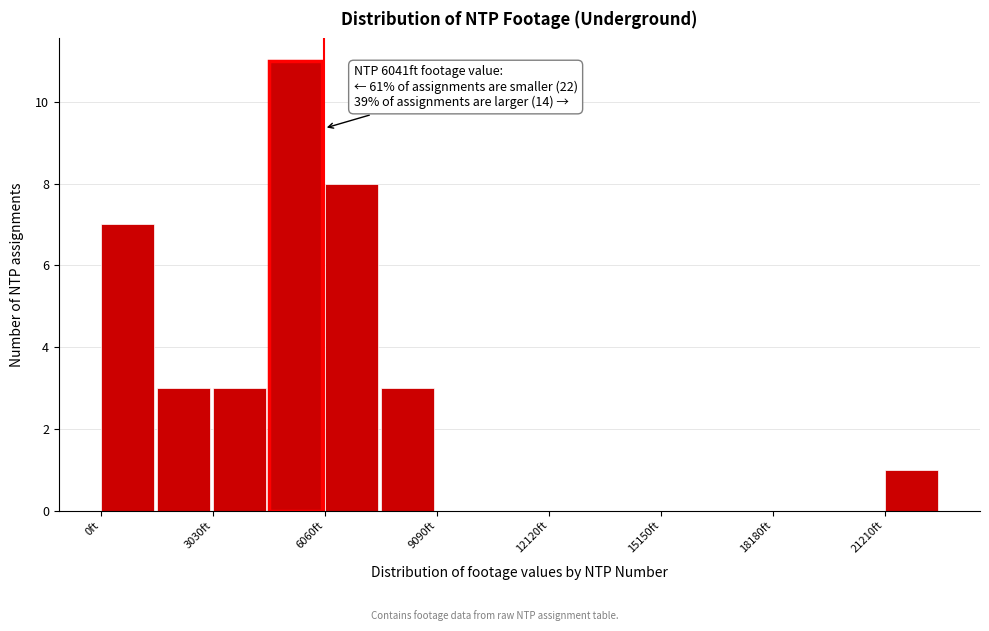

Read against the x-axis, roughly where is the centre of the tallest bar?

5500